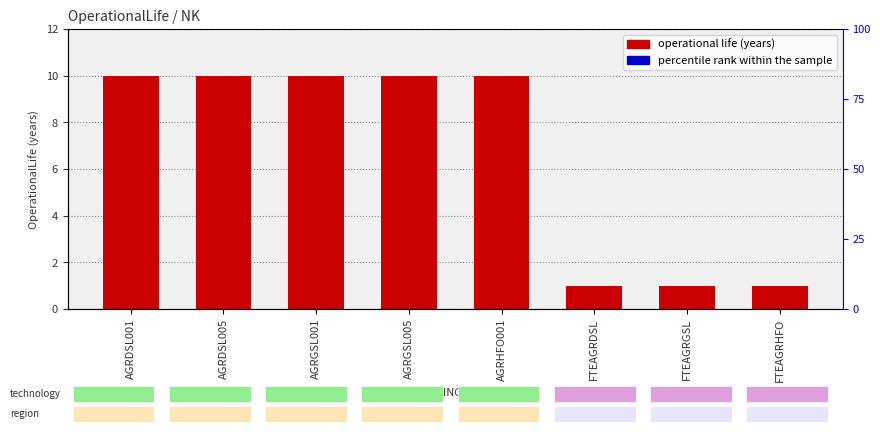

At which label is the value closest to 5?

FTEAGRDSL